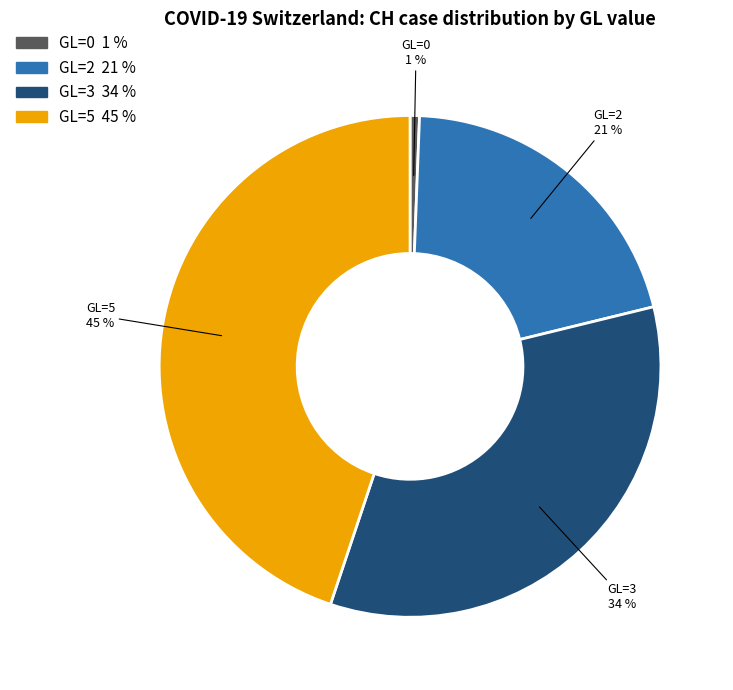

What is the smallest slice in the pie chart?

GL=0